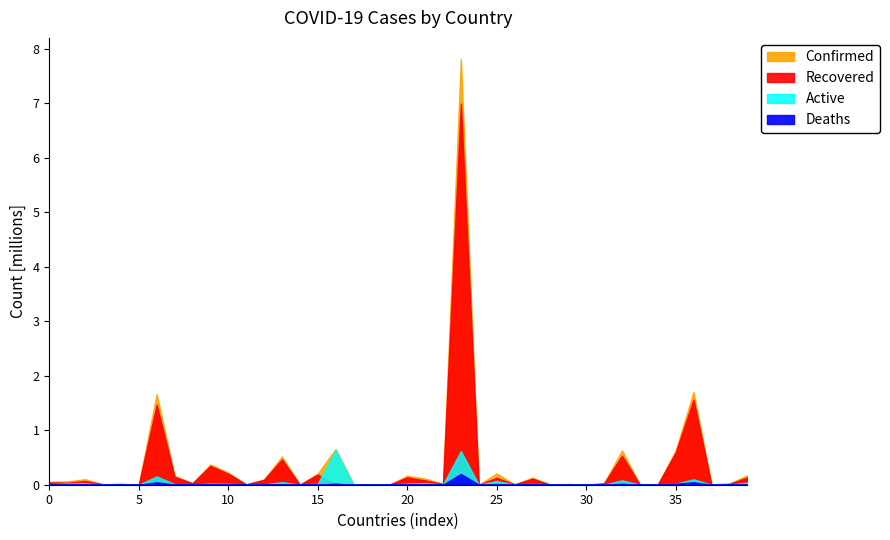

Reading left to right, what are all the values shown in this chart?

Confirmed: Afghanistan=53105	Albania=61008	Algeria=100873	Andorra=8348	Angola=17756	Antigua and Barbuda=160	Argentina=1662730	Armenia=160853	Australia=28536	Austria=372190	Azerbaijan=222200	Bahamas=7928	Bahrain=93995	Bangladesh=518898	Barbados=692	Belarus=204958	Belgium=652735	Belize=11018	Benin=3304	Bhutan=755	Bolivia=165268	Bosnia and Herzegovina=113392	Botswana=15440	Brazil=7810400	Brunei=172	Bulgaria=205390	Burkina Faso=7342	Burma=128178	Burundi=842	Cabo Verde=11983	Cambodia=383	Cameroon=26848	Canada=628119	Central African Republic=4963	Chad=2289	Chile=625483	Colombia=1702966	Congo (Brazzaville)=7107	Congo (Kinshasa)=18487	Costa Rica=173591
Recovered: Afghanistan=42666	Albania=36102	Algeria=68185	Andorra=7615	Angola=11376	Antigua and Barbuda=148	Argentina=1466616	Armenia=146576	Australia=25803	Austria=344974	Azerbaijan=201596	Bahamas=6260	Bahrain=91213	Bangladesh=463480	Barbados=324	Belarus=186394	Belgium=0	Belize=10230	Benin=3185	Bhutan=456	Bolivia=134503	Bosnia and Herzegovina=79465	Botswana=12481	Brazil=6995541	Brunei=149	Bulgaria=126766	Burkina Faso=5443	Burma=111401	Burundi=687	Cabo Verde=11608	Cambodia=362	Cameroon=24892	Canada=531323	Central African Republic=1924	Chad=1876	Chile=591081	Colombia=1559010	Congo (Brazzaville)=5846	Congo (Kinshasa)=14723	Costa Rica=133607
Deaths: Afghanistan=2244	Albania=1217	Algeria=2782	Andorra=84	Angola=410	Antigua and Barbuda=5	Argentina=43785	Armenia=2890	Australia=909	Austria=6525	Azerbaijan=2818	Bahamas=175	Bahrain=352	Bangladesh=7687	Barbados=7	Belarus=1480	Belgium=19827	Belize=258	Benin=44	Bhutan=0	Bolivia=9241	Bosnia and Herzegovina=4211	Botswana=45	Brazil=197732	Brunei=3	Bulgaria=7902	Burkina Faso=86	Burma=2785	Burundi=2	Cabo Verde=113	Cambodia=0	Cameroon=448	Canada=16340	Central African Republic=63	Chad=105	Chile=16816	Colombia=44428	Congo (Brazzaville)=108	Congo (Kinshasa)=599	Costa Rica=2248
Active: Afghanistan=8195	Albania=23689	Algeria=29906	Andorra=649	Angola=5970	Antigua and Barbuda=7	Argentina=152329	Armenia=11387	Australia=1824	Austria=20691	Azerbaijan=17786	Bahamas=1493	Bahrain=2430	Bangladesh=47731	Barbados=361	Belarus=17084	Belgium=632908	Belize=530	Benin=75	Bhutan=299	Bolivia=21524	Bosnia and Herzegovina=29716	Botswana=2914	Brazil=617127	Brunei=20	Bulgaria=70722	Burkina Faso=1813	Burma=13992	Burundi=153	Cabo Verde=262	Cambodia=21	Cameroon=1508	Canada=80456	Central African Republic=2976	Chad=308	Chile=17586	Colombia=99528	Congo (Brazzaville)=1153	Congo (Kinshasa)=3165	Costa Rica=37736